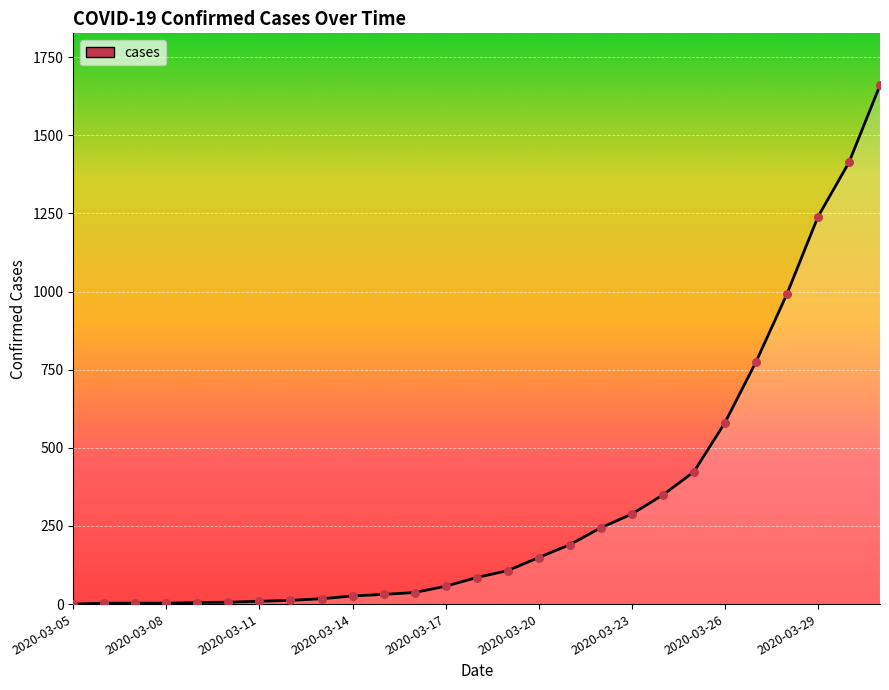

What is the maximum value shown in the chart?

1660